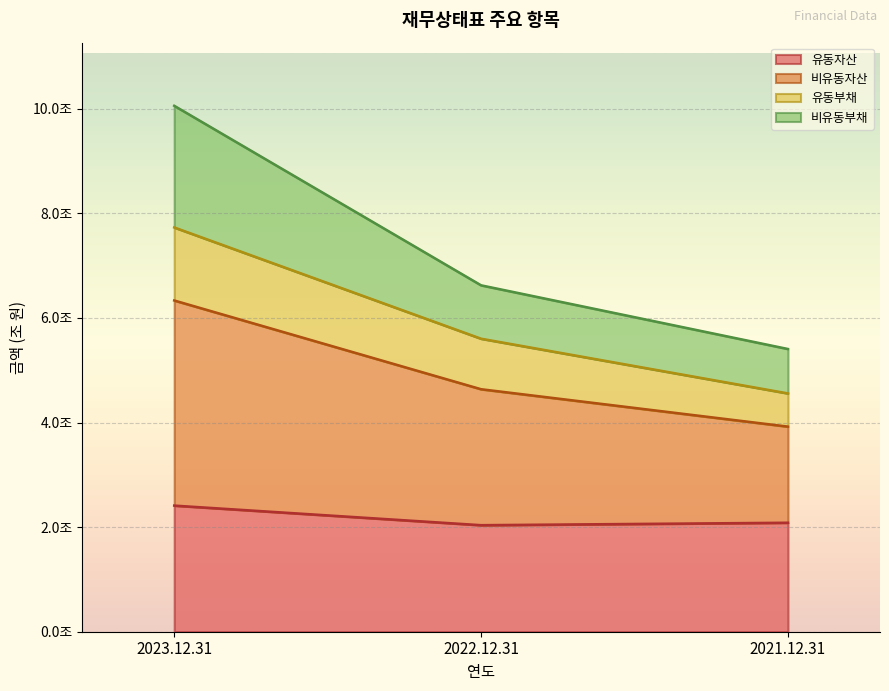

At which label does 유동자산 reach its minimum?

2022.12.31